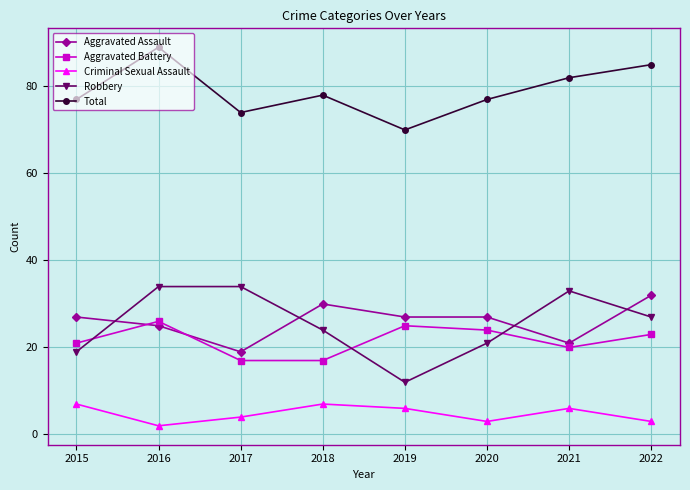

Rank the series at 2022 from lowest to highest value.

Criminal Sexual Assault, Aggravated Battery, Robbery, Aggravated Assault, Total